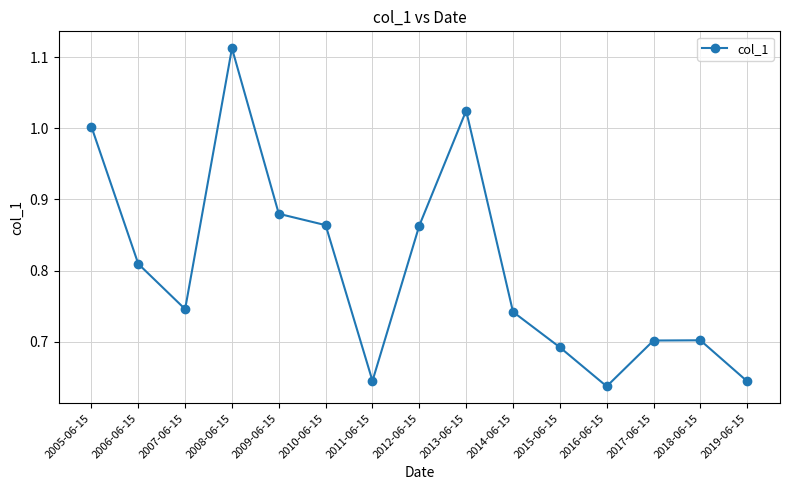

Is it true that the value at 2009-06-15 is 1.5?

False